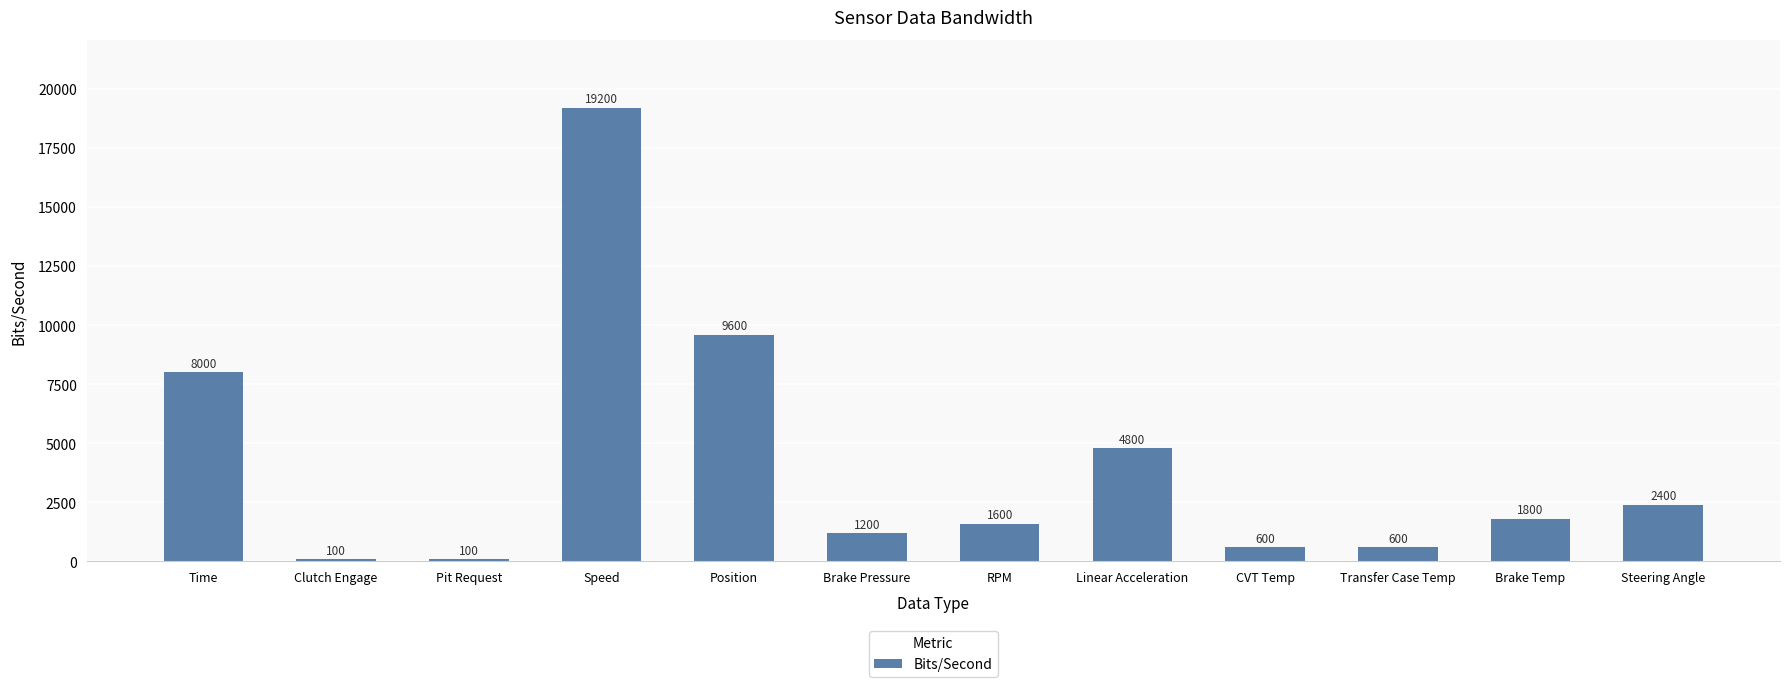

At which label is the value closest to 9650?

Position